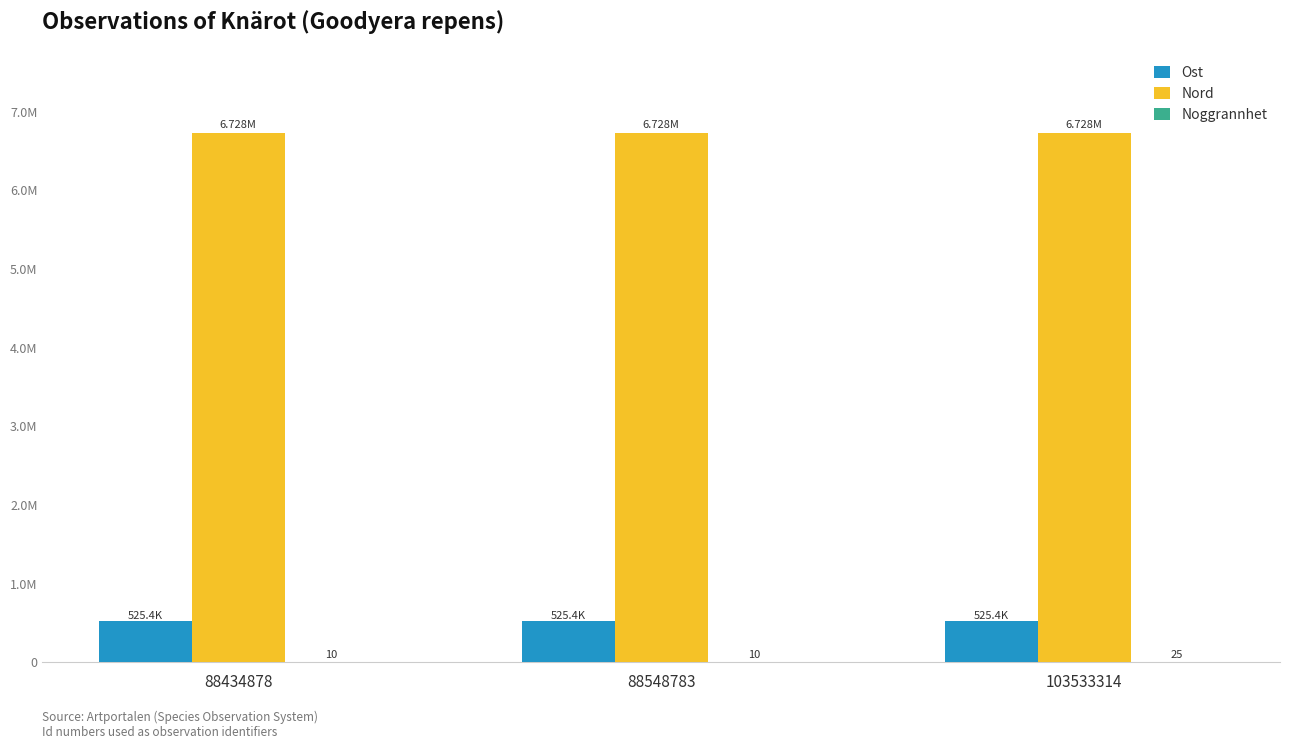

What is the average value of the Ost series?

525416.9